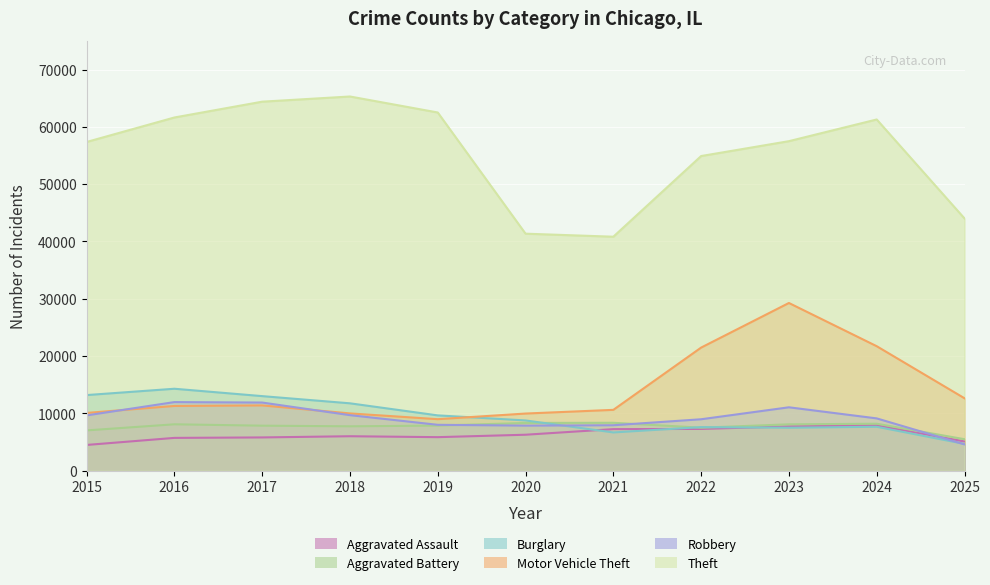

What is the difference between the maximum and minimum values in the Burglary series?

9627